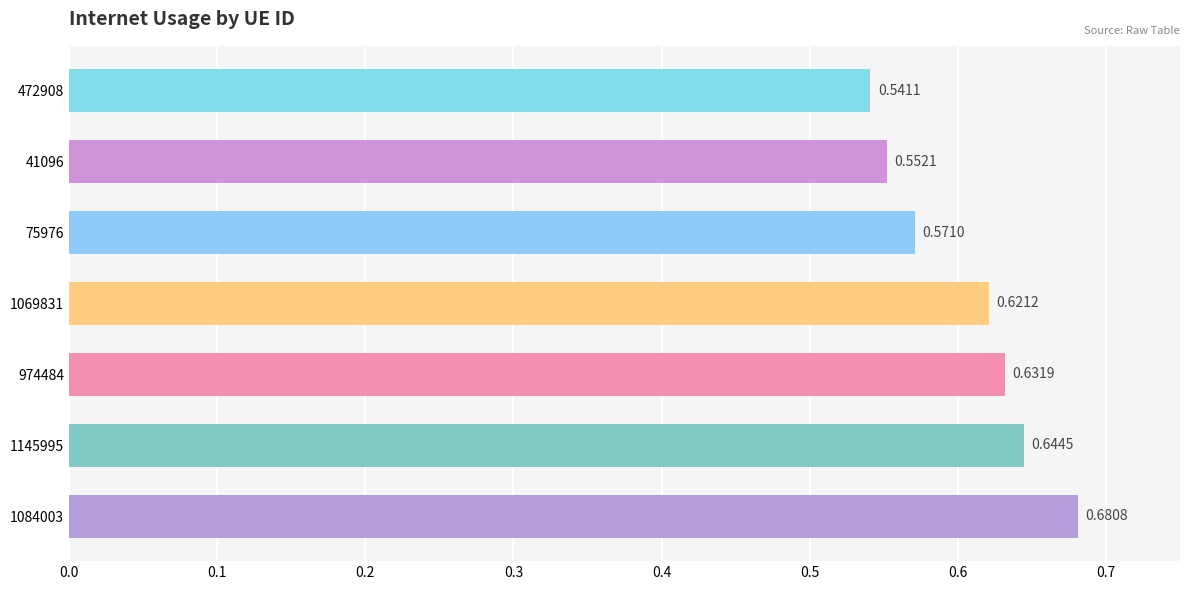

How many values are between 0 and 1?

7